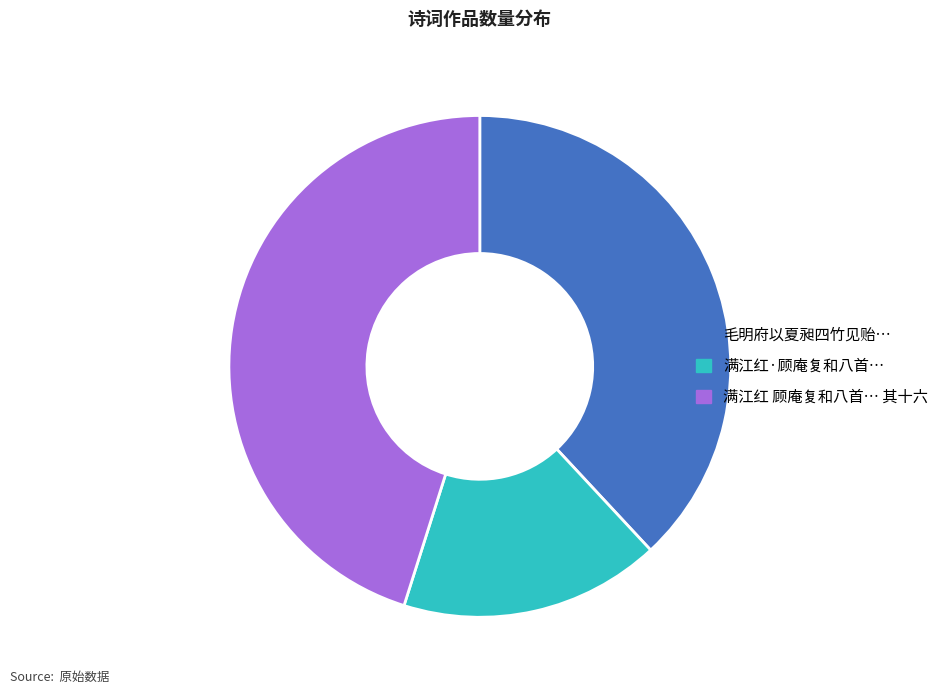

Rank the categories by value from highest to lowest.

满江红 顾庵复和八首… 其十六, 毛明府以夏昶四竹见贻…, 满江红·顾庵复和八首…